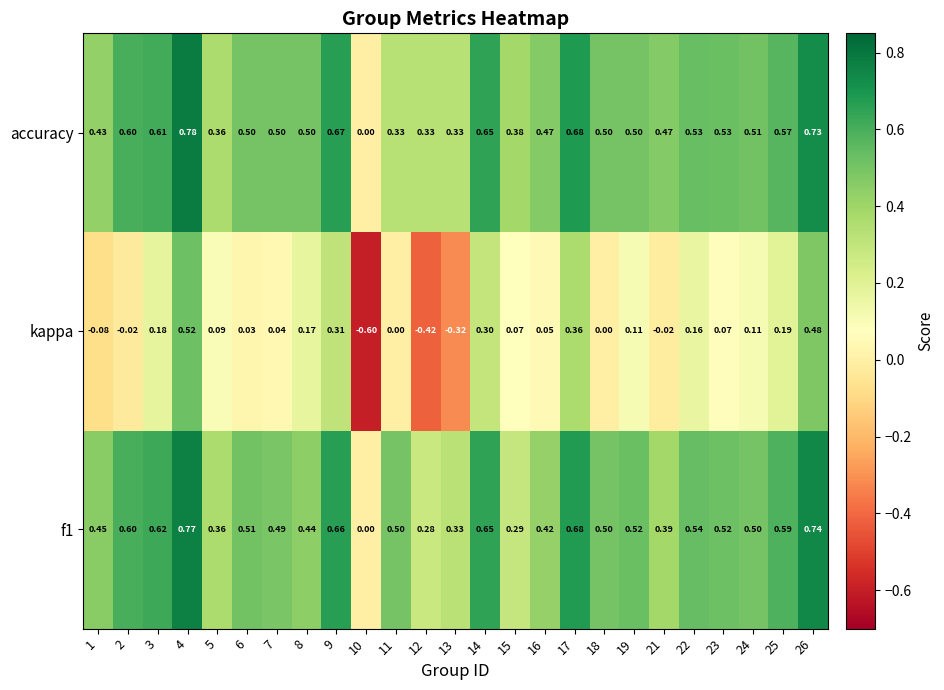

Between 3 and 12, which series saw the biggest shift?

kappa